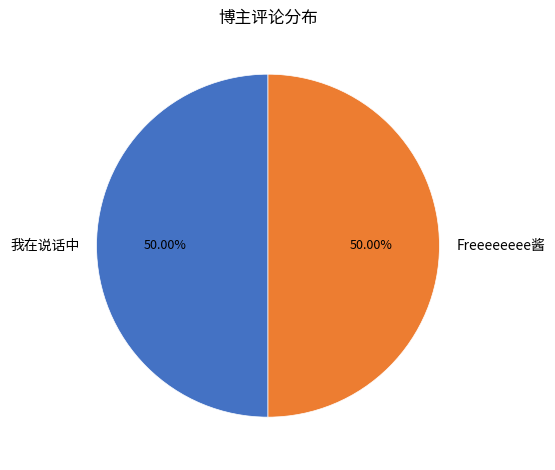

What is the ratio of the value at Freeeeeeee酱 to the value at 我在说话中?

1.0